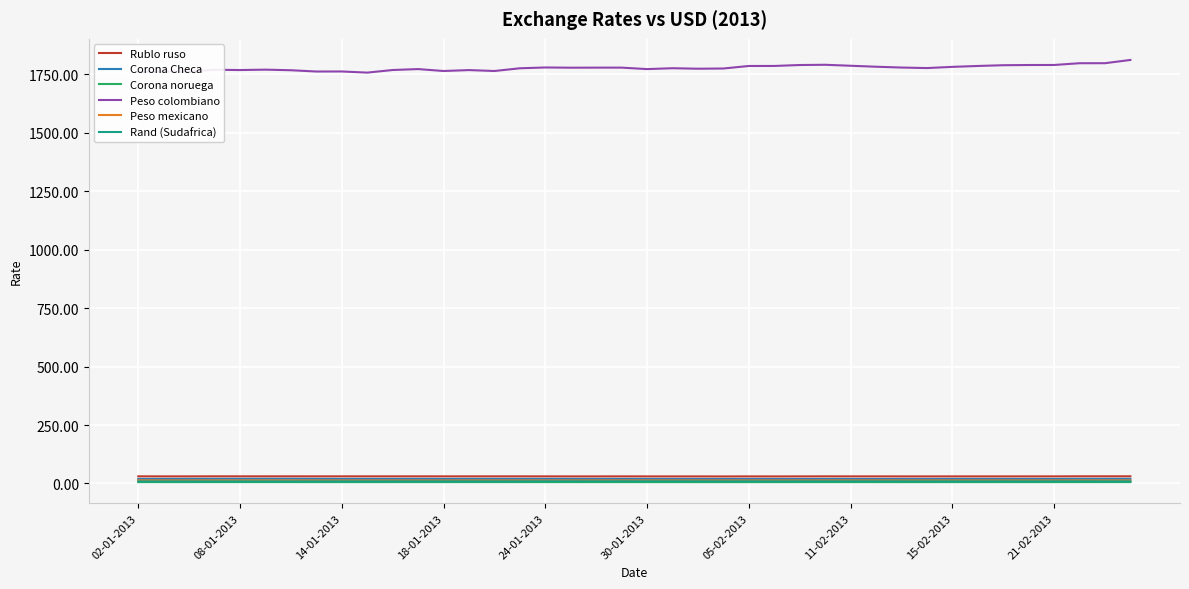

Which series has the widest spread of values?

Peso colombiano